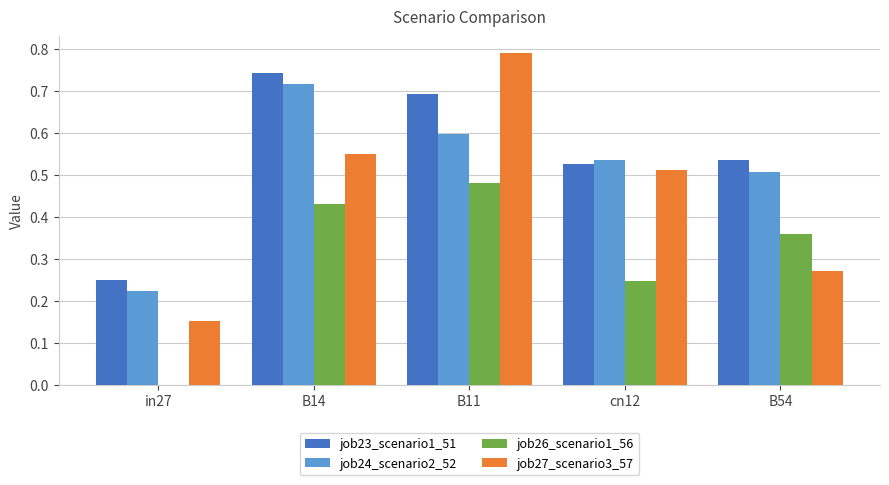

At which category is the sum across all series the highest?

B11